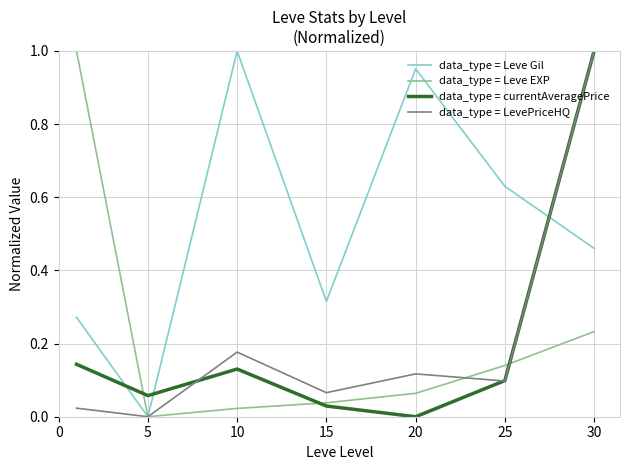

After their last crossing, which series has the higher values: data_type = Leve Gil or data_type = currentAveragePrice?

data_type = currentAveragePrice